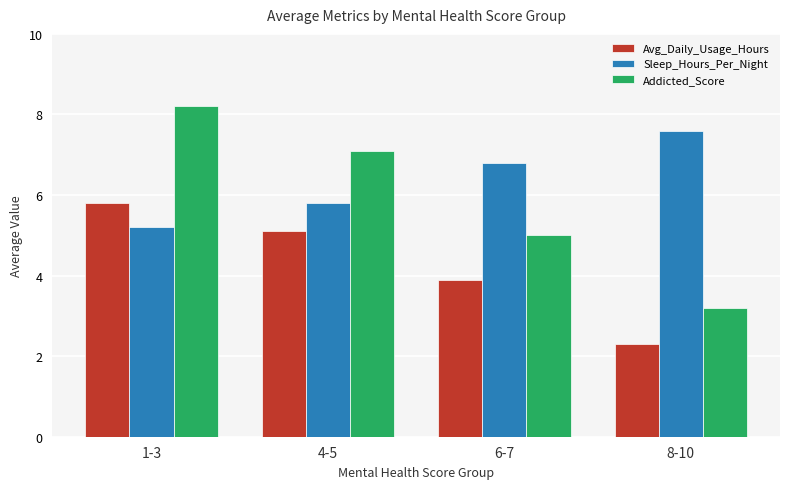

What is the difference between the maximum and minimum values in the Avg_Daily_Usage_Hours series?

3.5